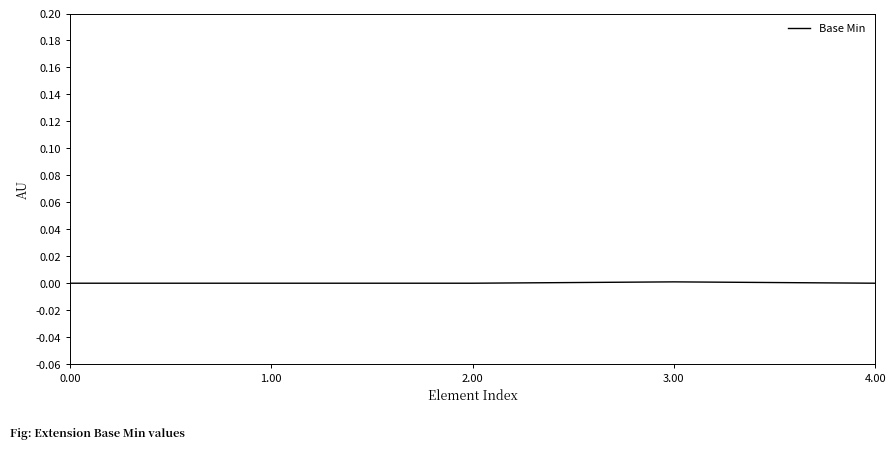

The chart shows a value of 0.0 at 1.00. True or false?

True